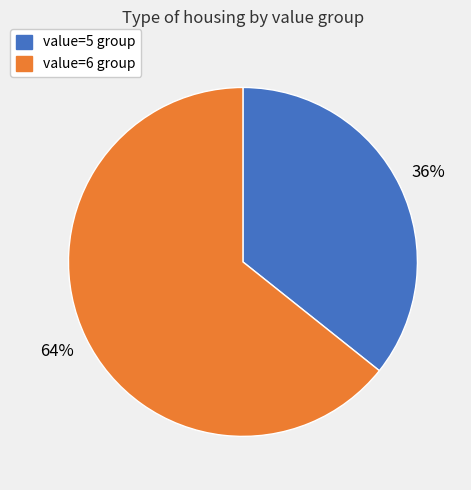

Does any single category account for the majority?

Yes